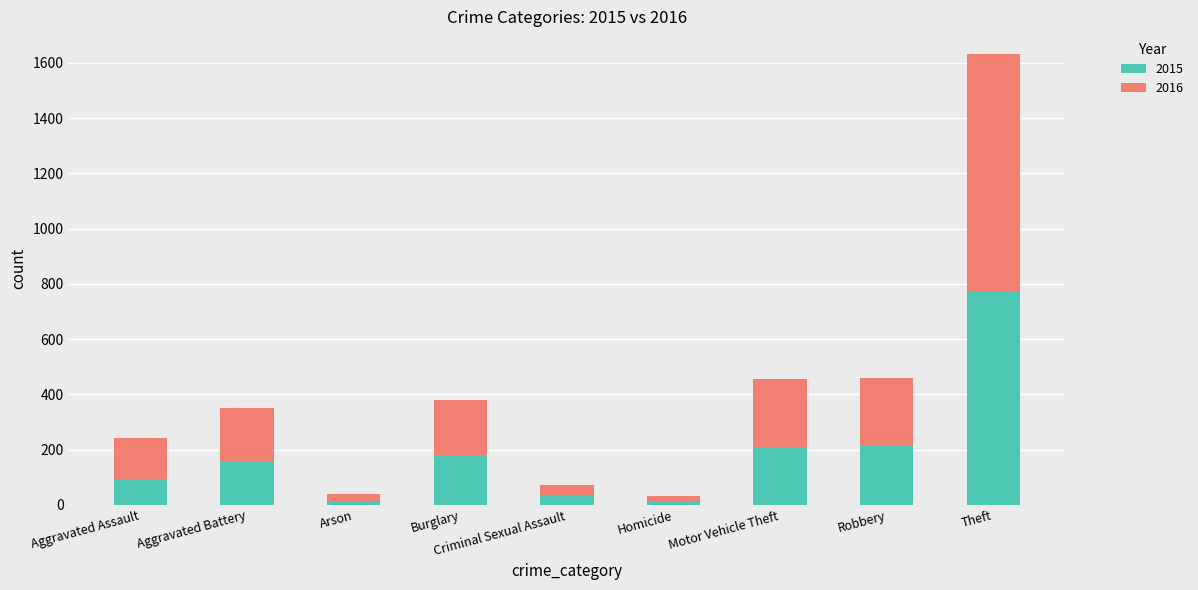

The 2015 series shows 15 at Arson. True or false?

True